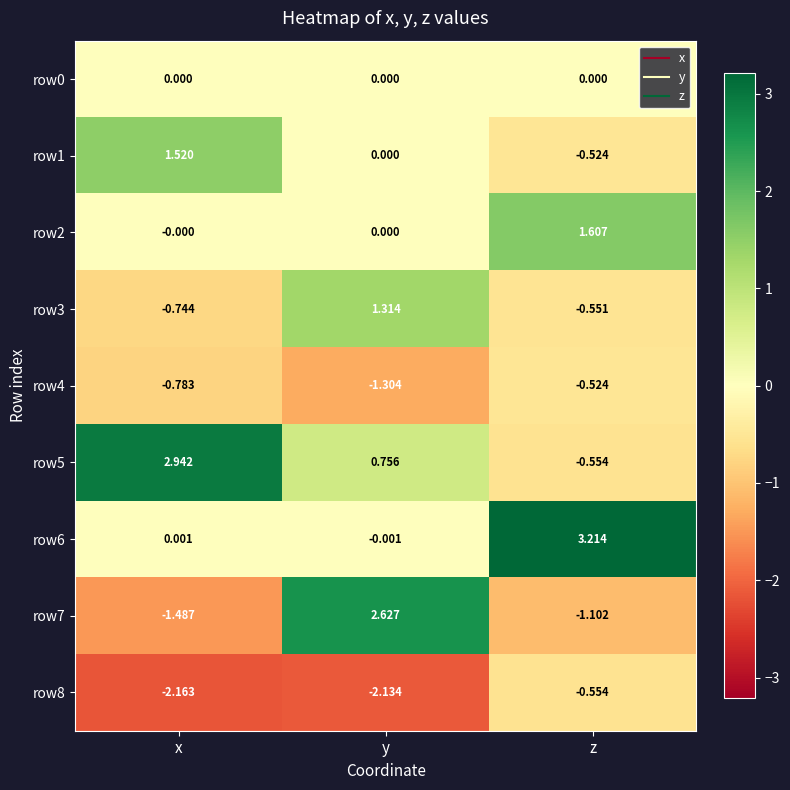

At which category is the sum across all series the highest?

y